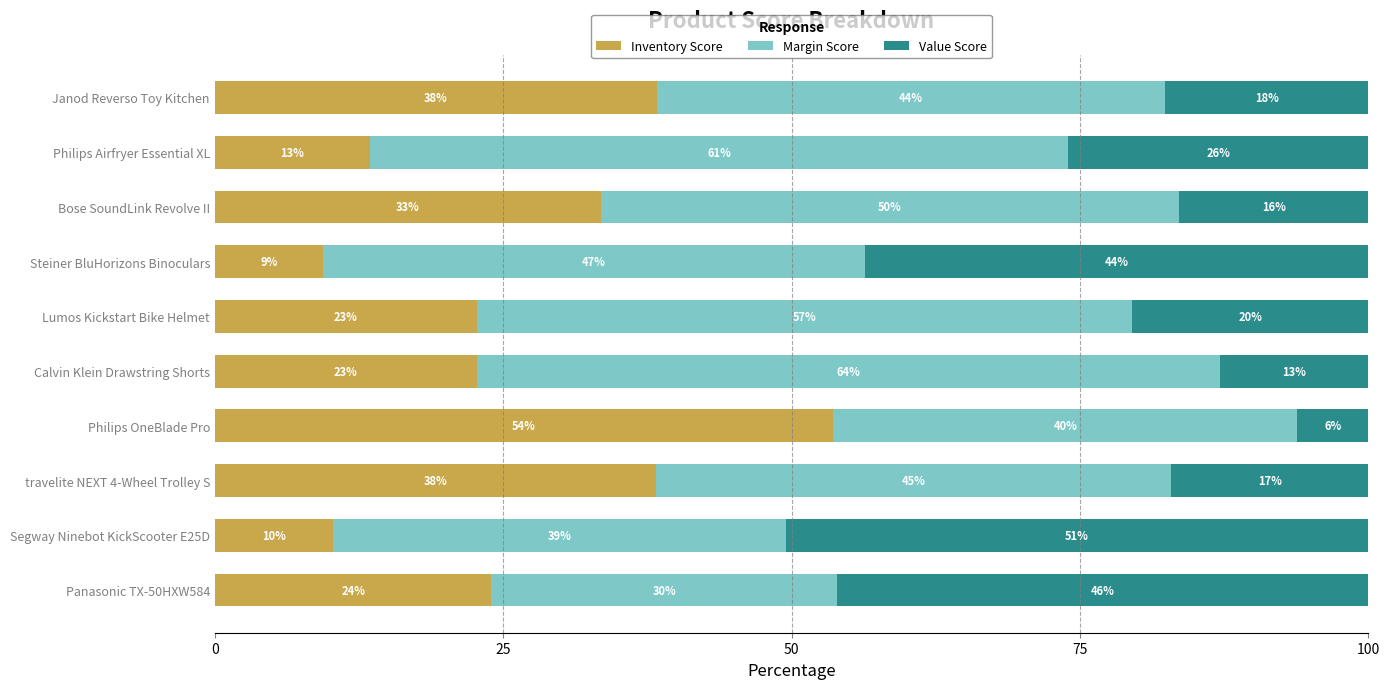

What are all the series names shown in the legend?

Inventory Score, Margin Score, Value Score